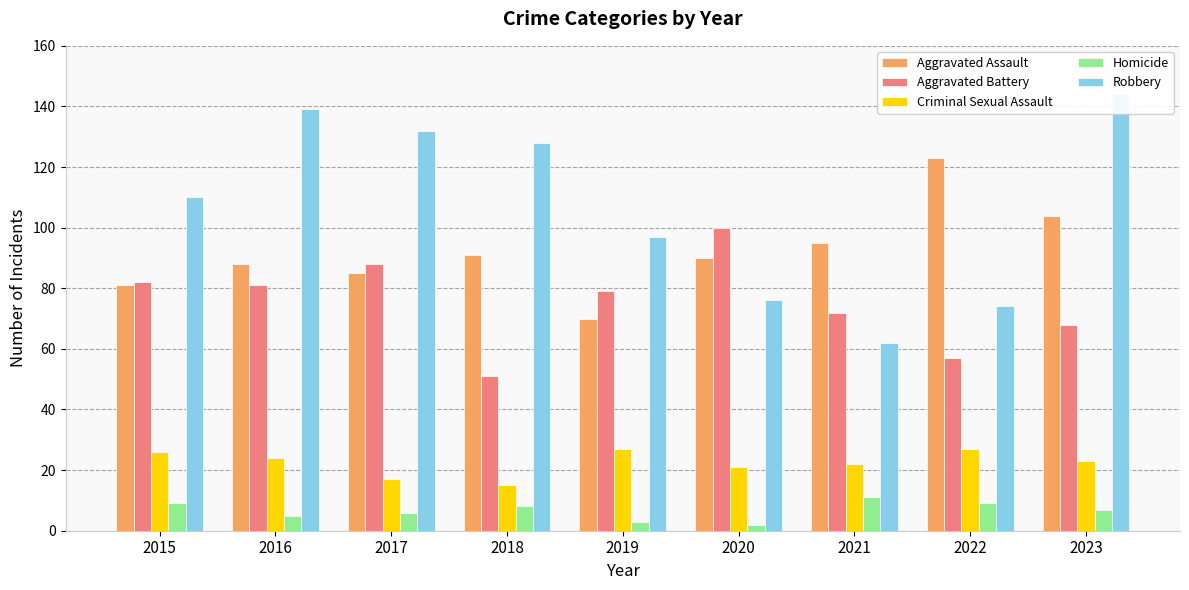

Are the bars grouped side by side (vs. stacked)?

Yes